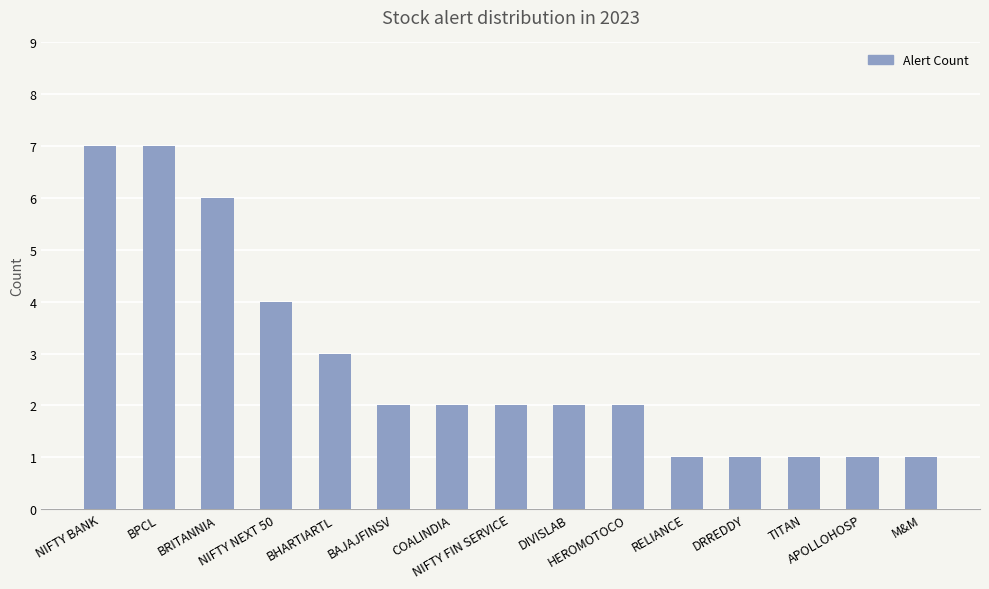

What is the change in value from NIFTY NEXT 50 to M&M?

-3